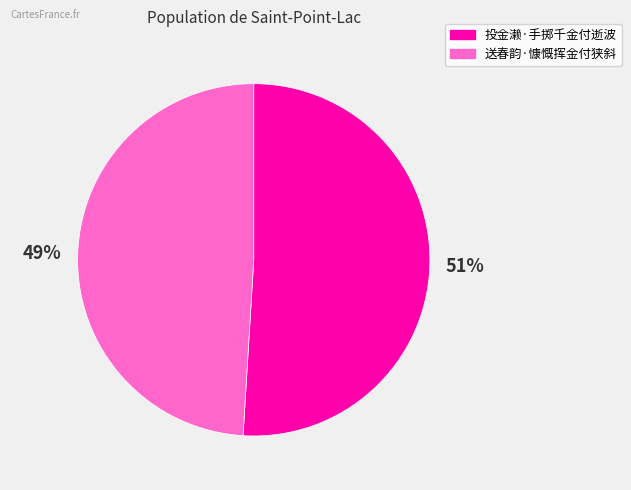

Does any single category account for the majority?

Yes